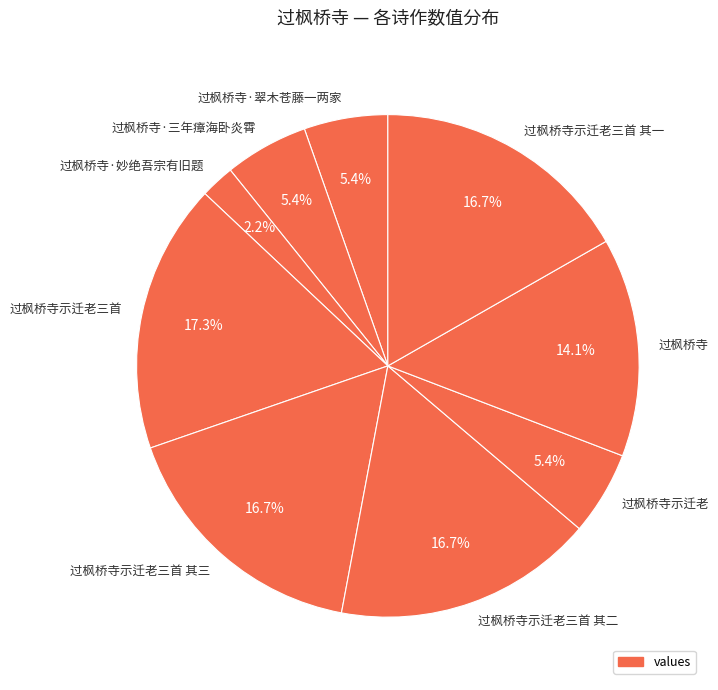

Count the number of slices in the pie.

9